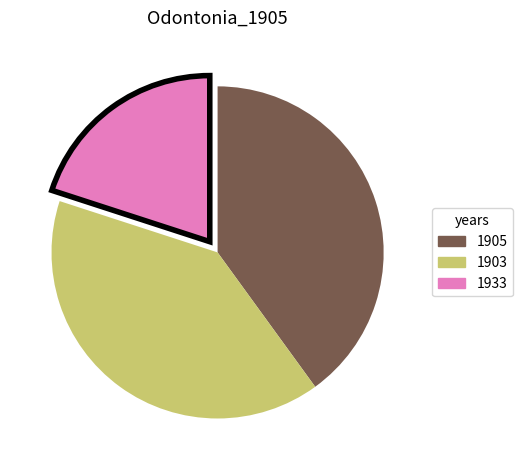

Does any single category account for the majority?

No